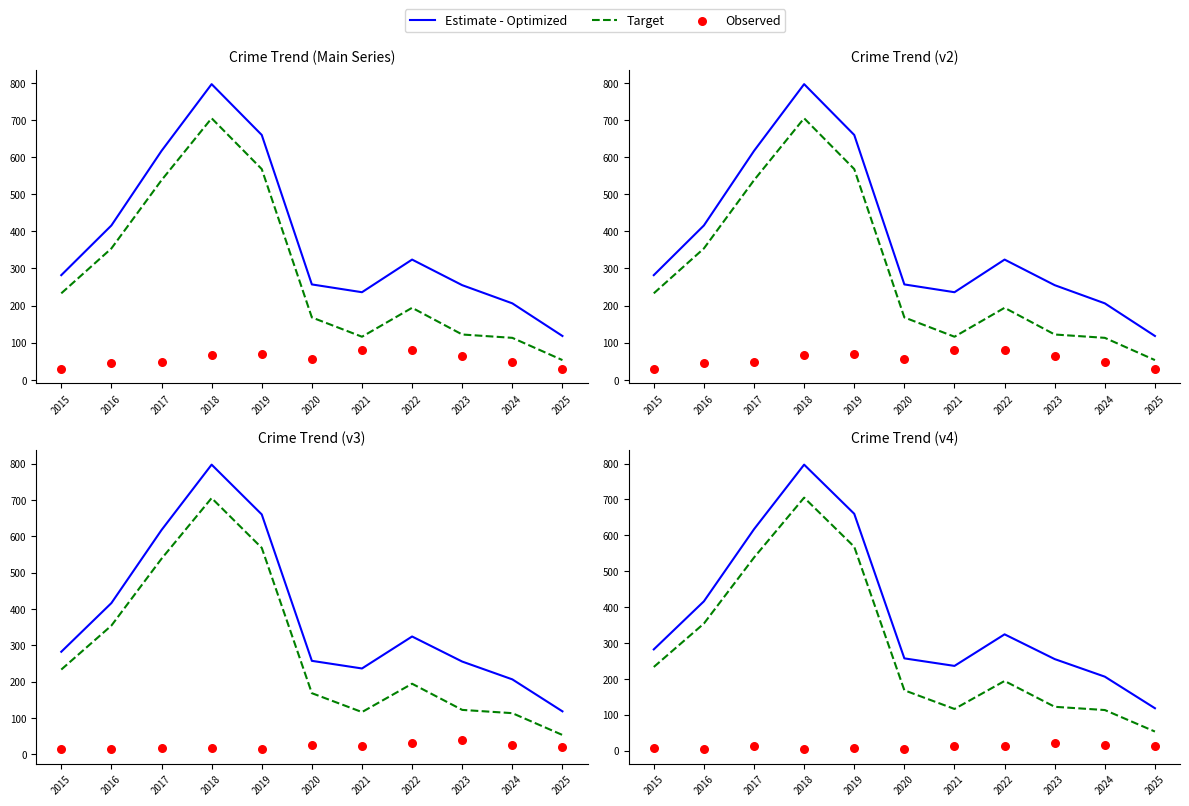

What are all the series names shown in the legend?

Estimate - Optimized, Target, Observed